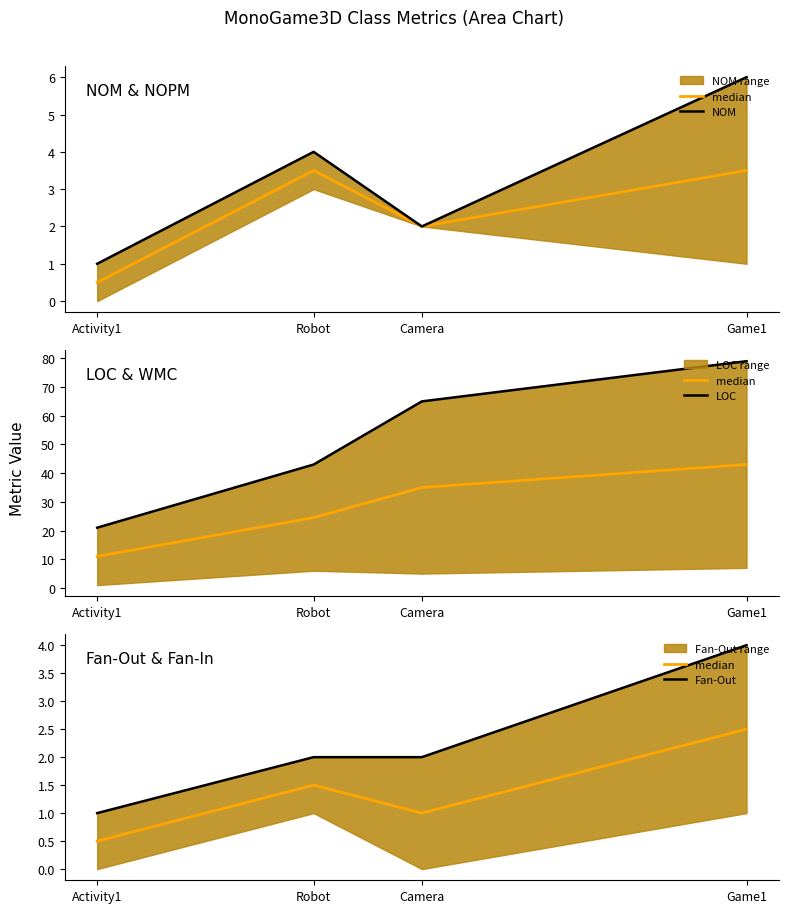

Is the value of median at Activity1 greater than the value of NOM at Robot?

No